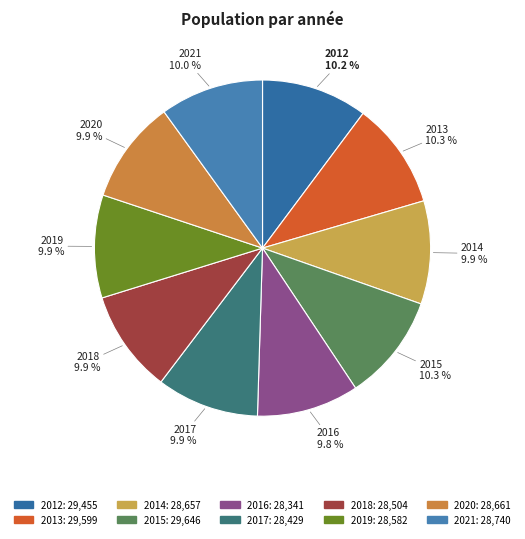

Is it true that 2018 is 2% of the pie?

False